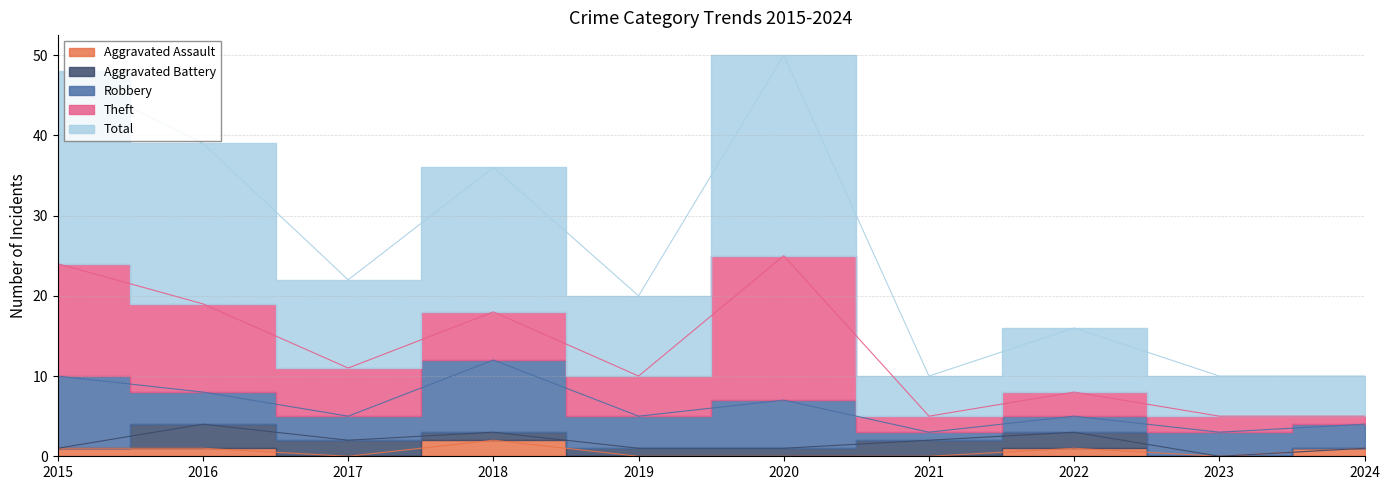

True or false: Robbery and Total intersect in this chart.

False